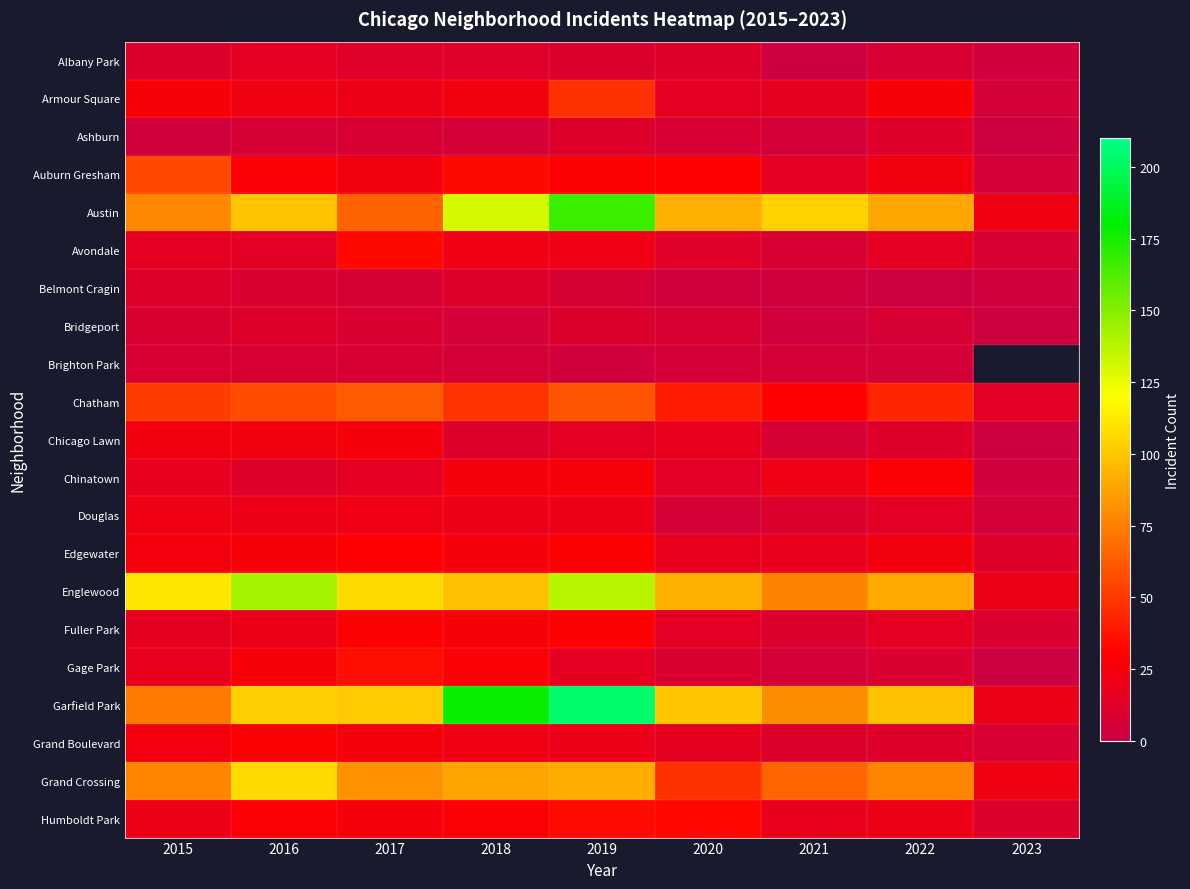

What is the sum of all Avondale values?

148.0